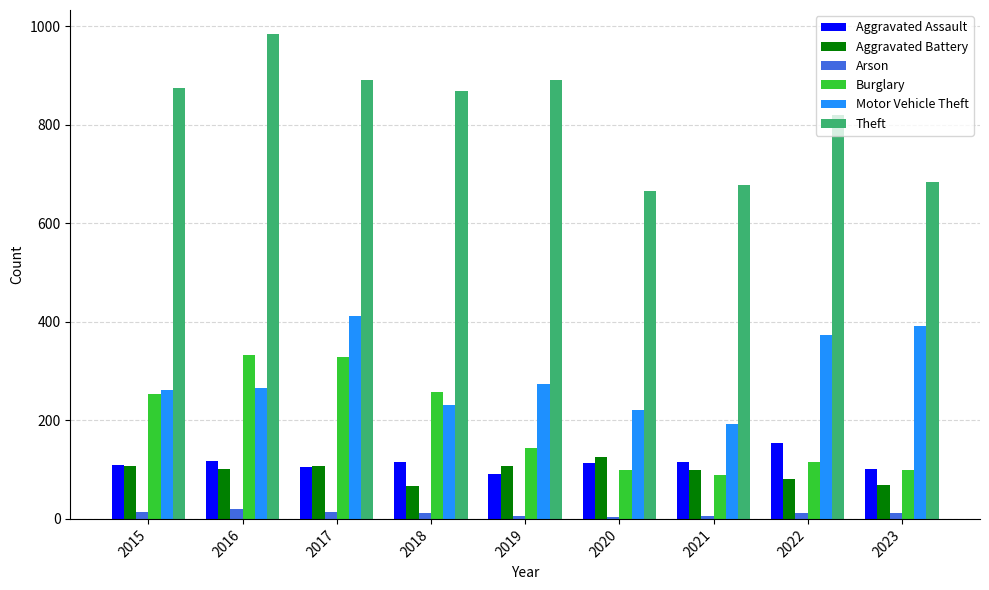

Which series changed the most between 2017 and 2021?

Burglary